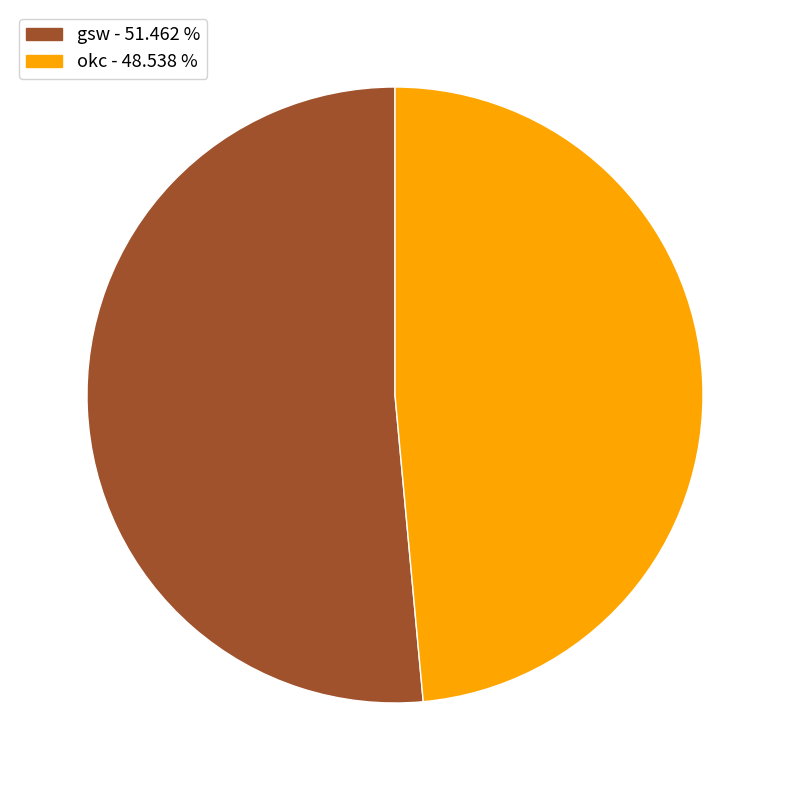

What is the largest slice in the pie chart?

gsw